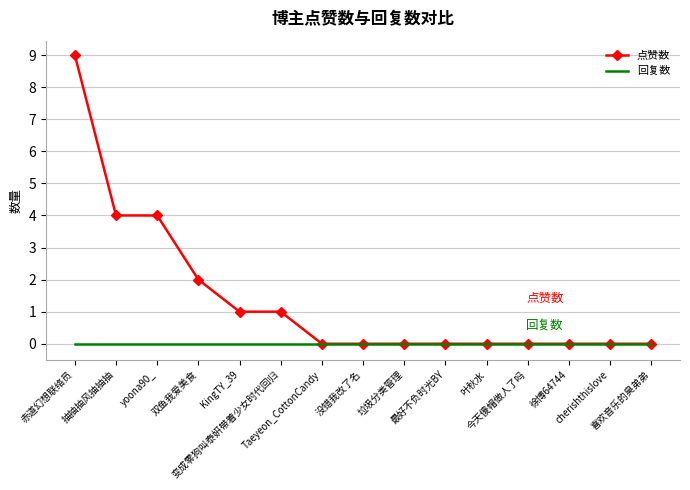

What is the maximum value for 点赞数?

9